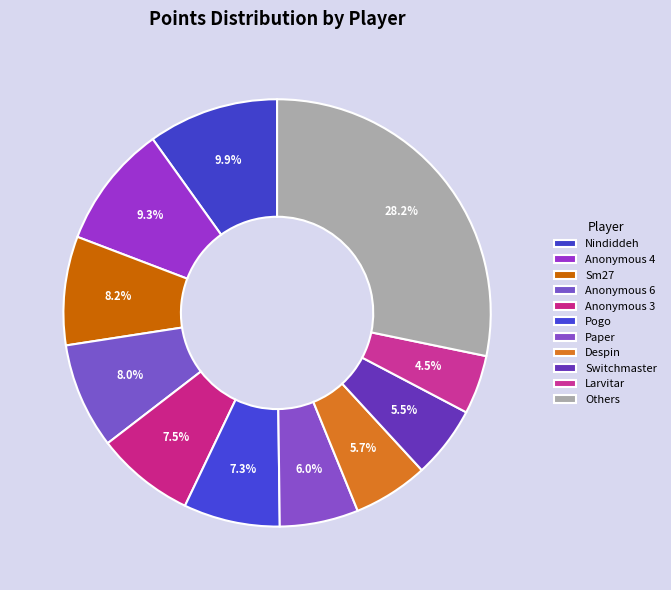

Does Sm27 represent more than half of the total?

No